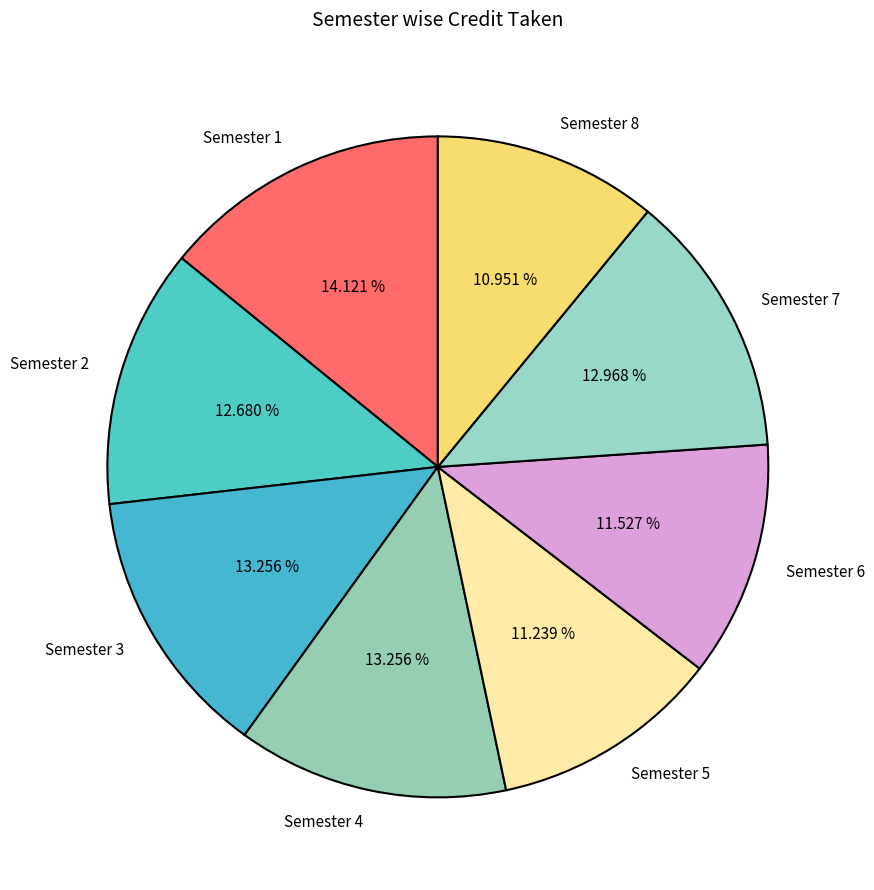

To the nearest percent, what is the difference between the largest and smallest slice percentages?

3%